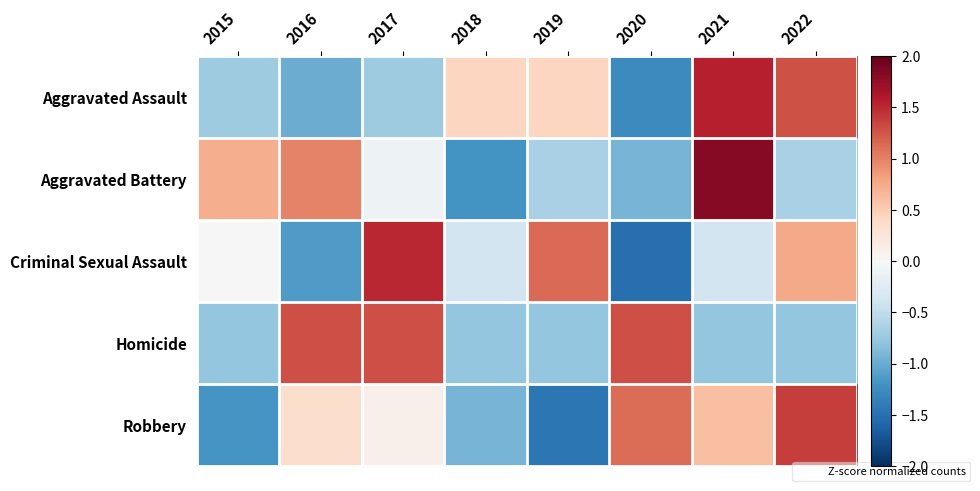

List the series in order of their peak value, highest first.

Aggravated Battery, Aggravated Assault, Criminal Sexual Assault, Robbery, Homicide